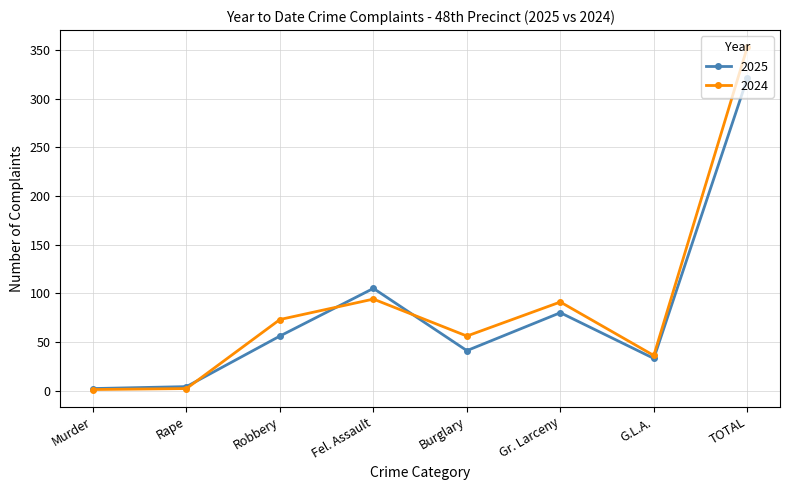

How many lines are shown in the chart?

2